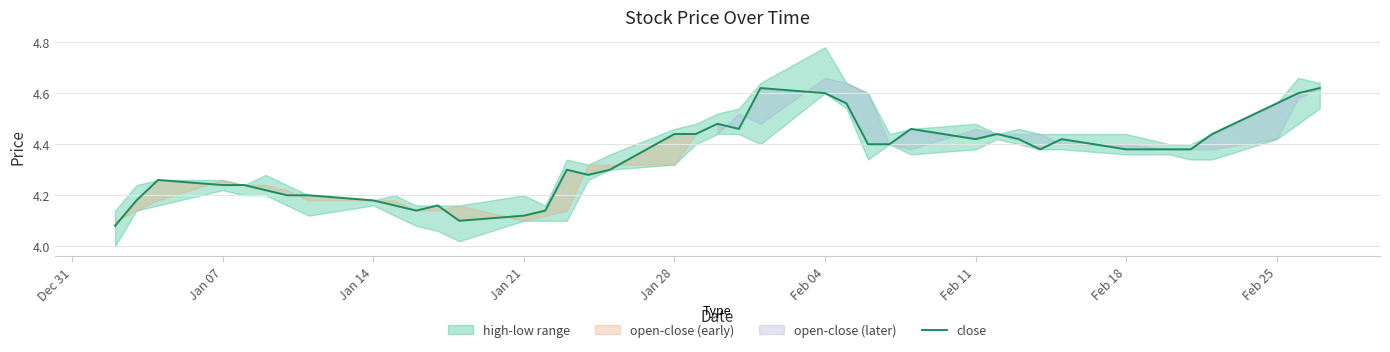

The chart shows a value of 7.3 at 25. True or false?

False